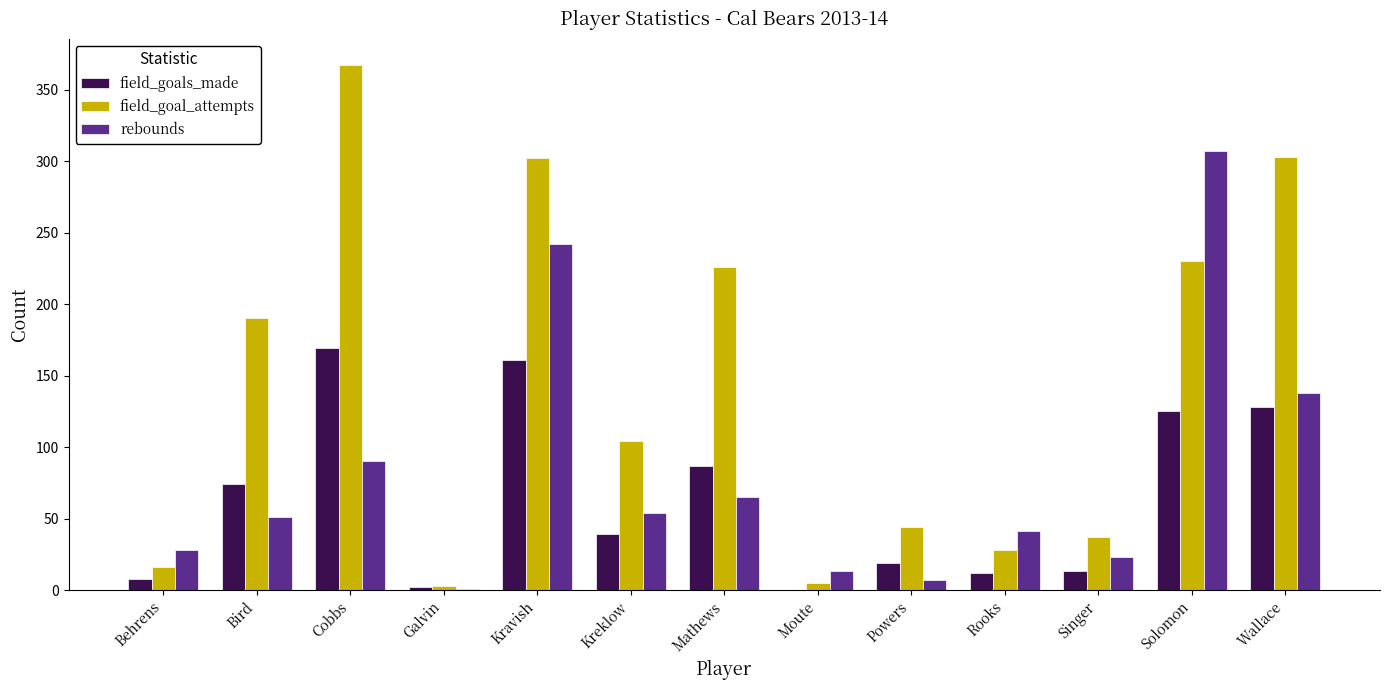

The field_goals_made series shows 128 at Wallace. True or false?

True